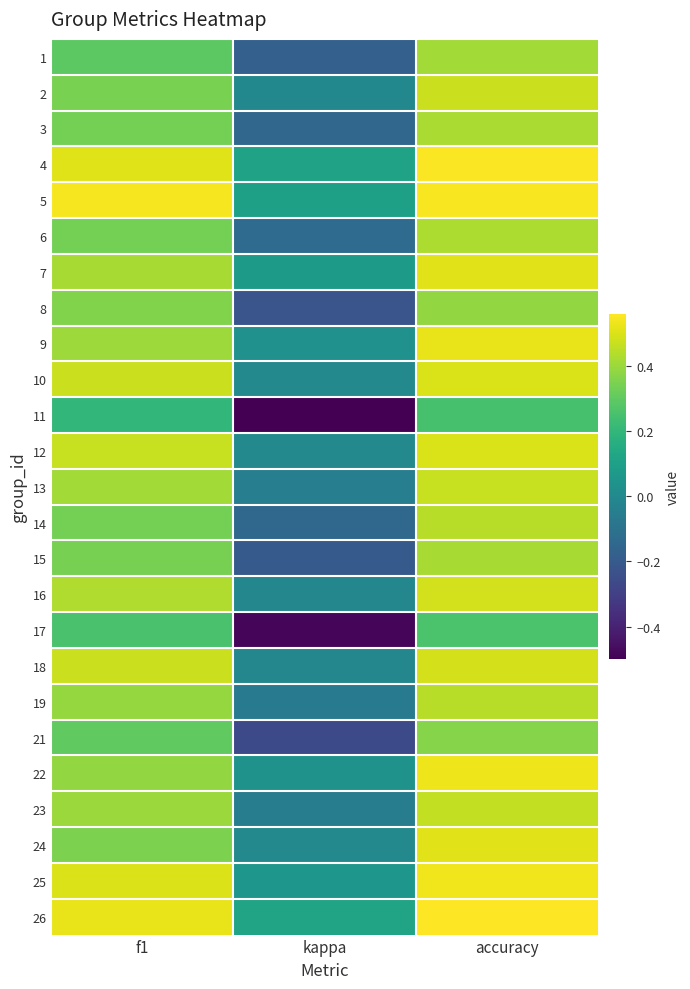

What is the maximum value shown in the chart?

0.6